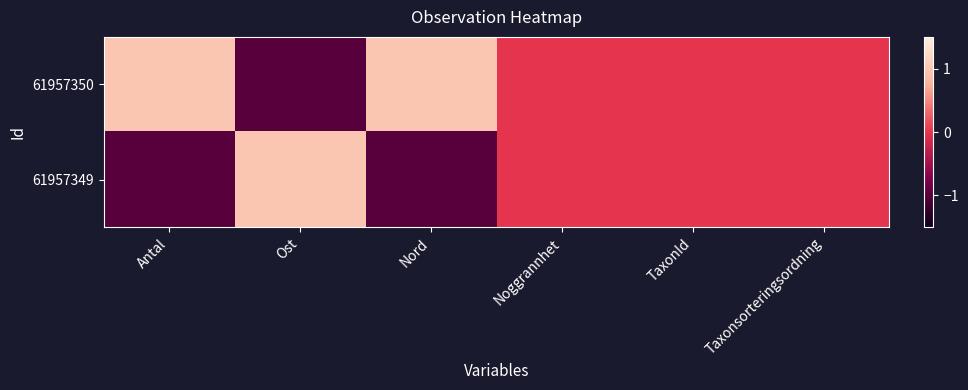

Rank the series by their maximum value, from lowest to highest.

61957349, 61957350